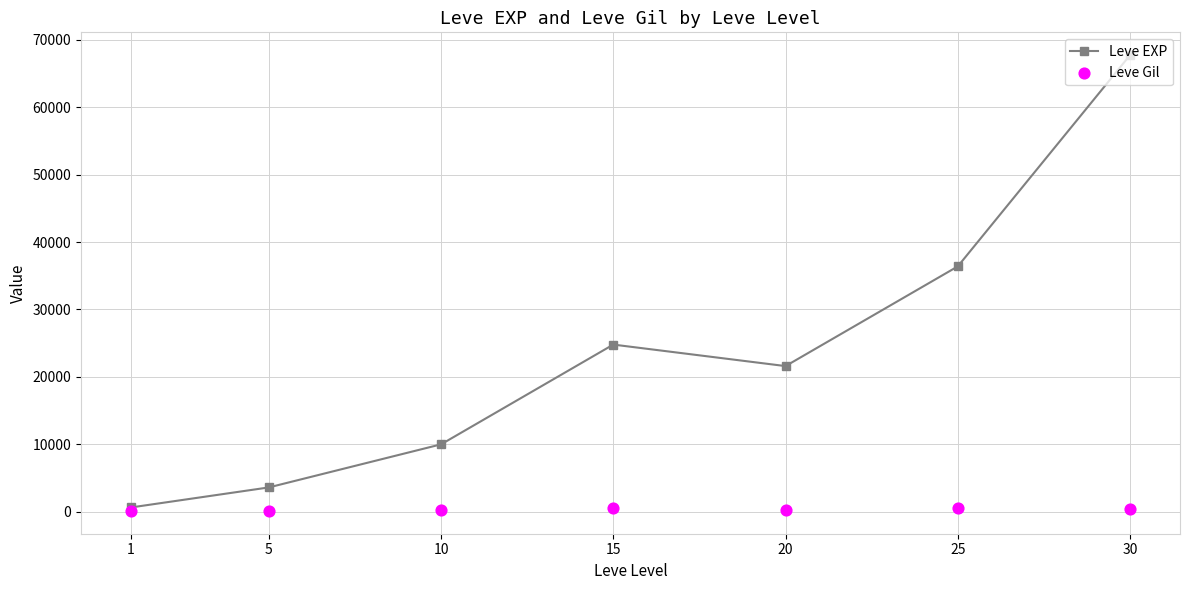

What are all the series names shown in the legend?

Leve EXP, Leve Gil